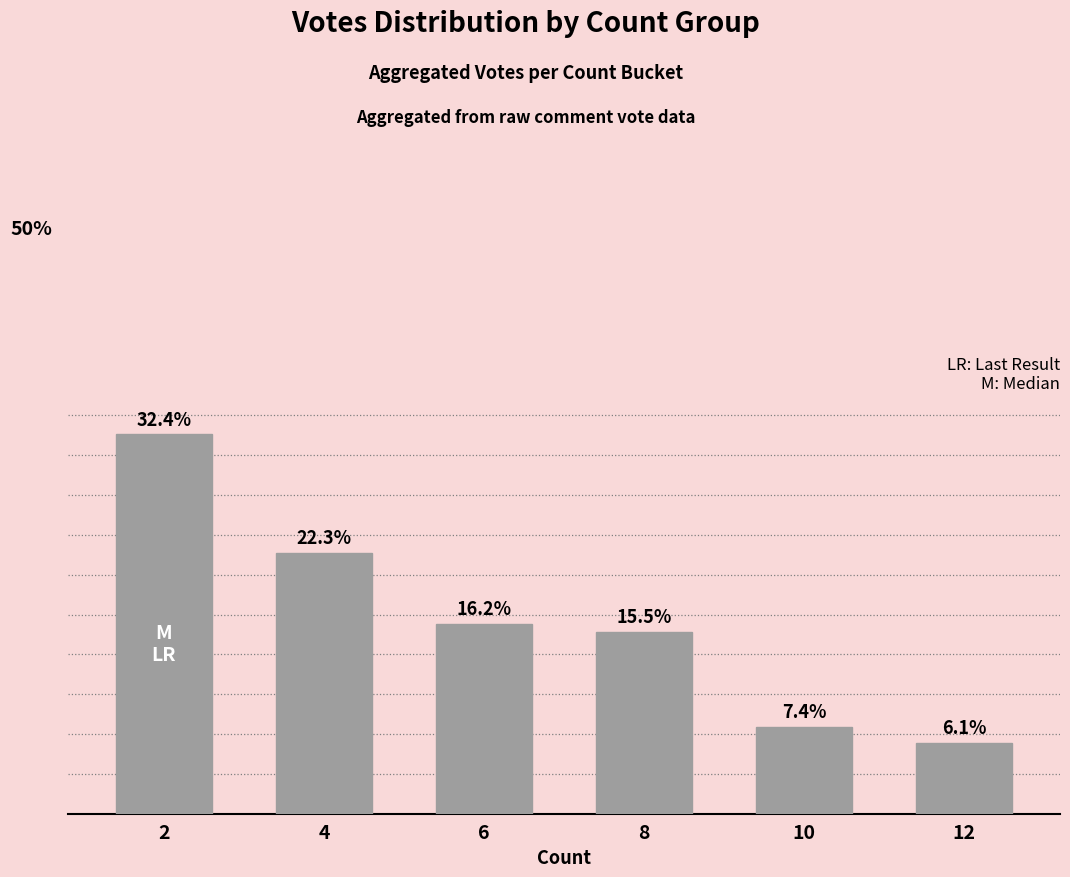

Rank the categories by value from lowest to highest.

12, 10, 8, 6, 4, 2